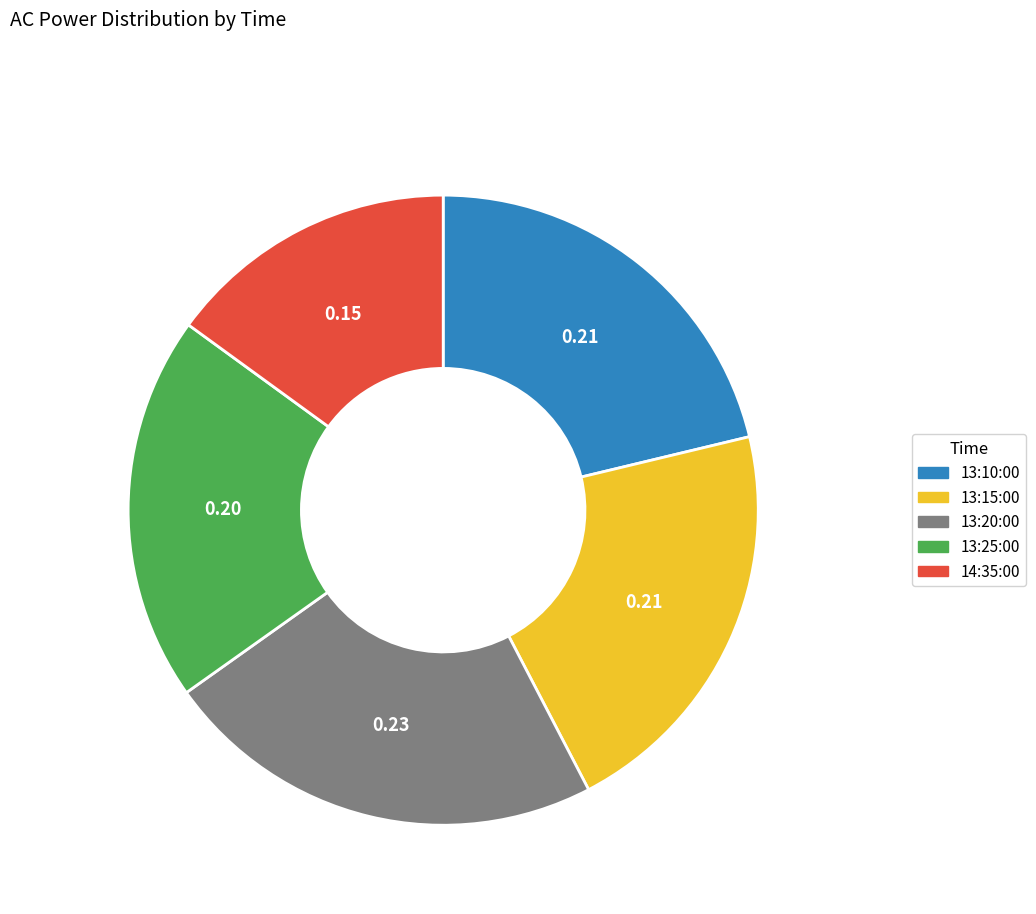

Between 13:25:00 and 13:10:00, which is larger?

13:10:00